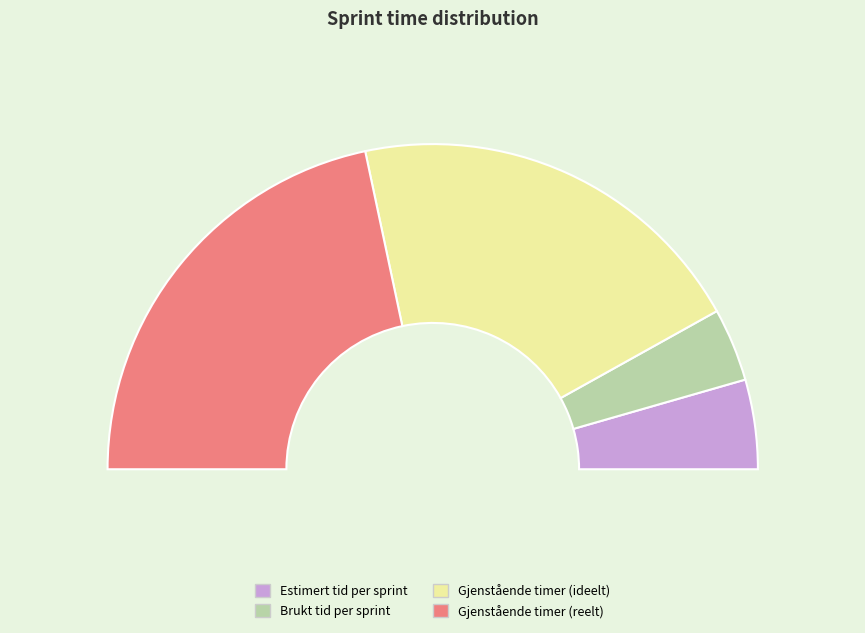

What is the smallest slice in the pie chart?

Brukt tid per sprint